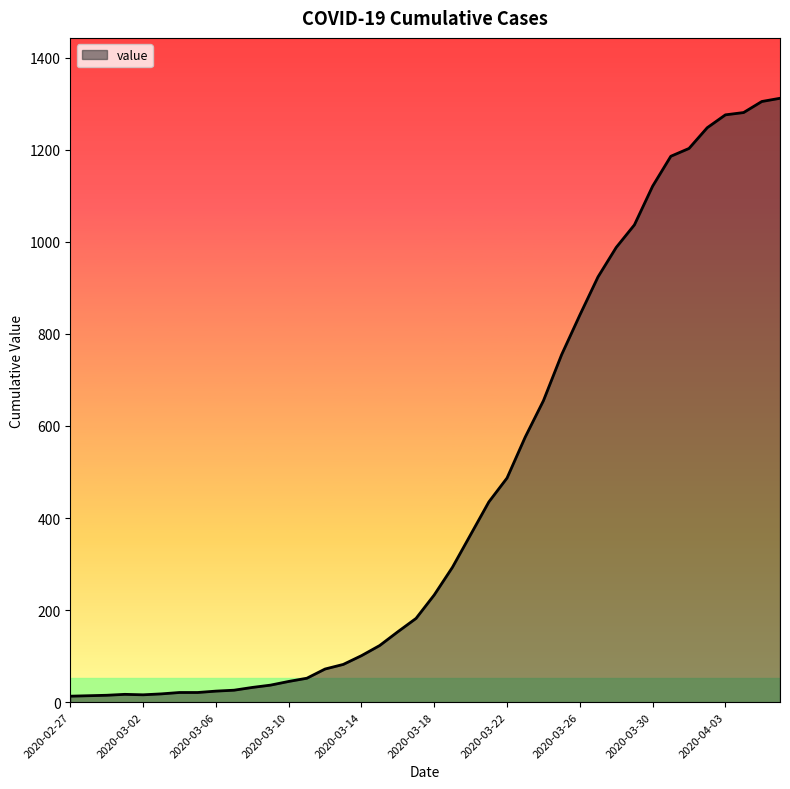

Does the chart have visible grid lines?

No